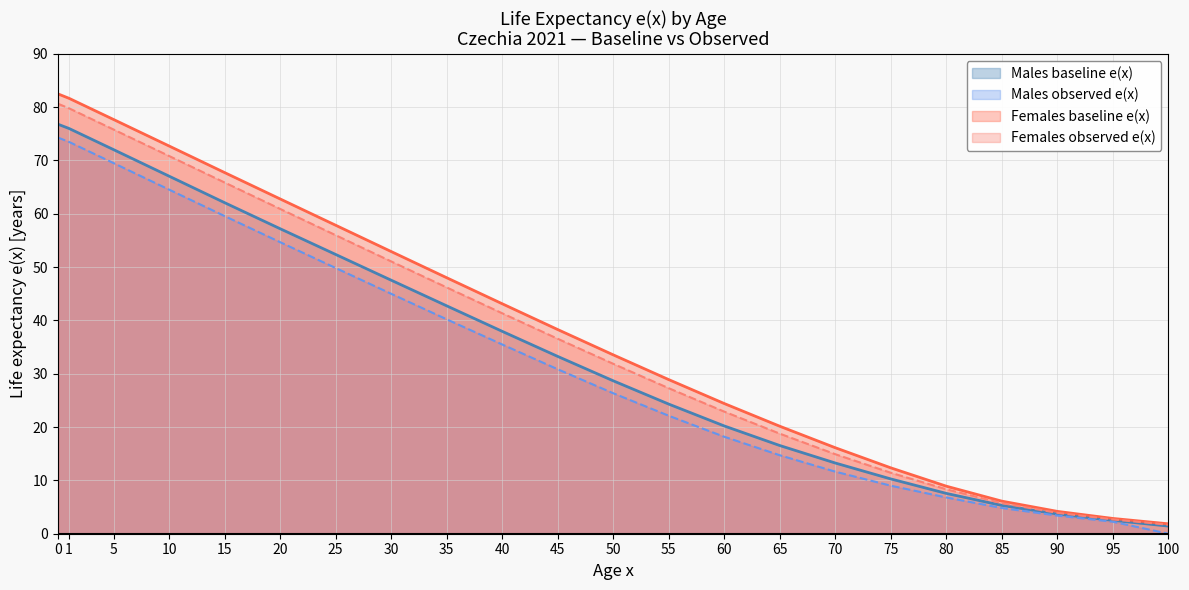

What is the difference between the highest and lowest values at 45?

7.4